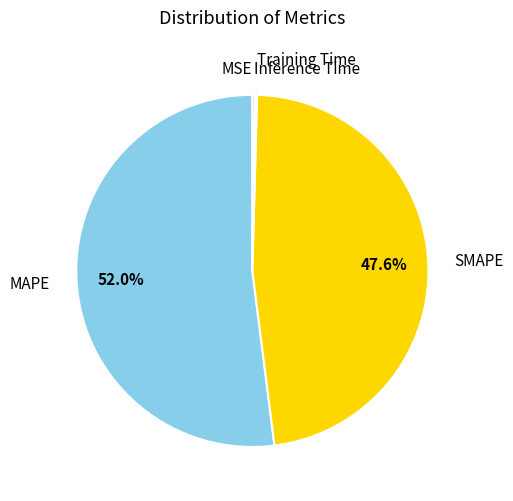

What percentage is NOT represented by SMAPE?

52.4%